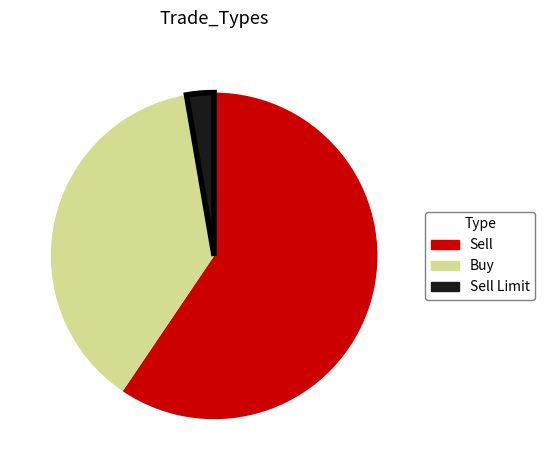

Does any single category account for the majority?

Yes